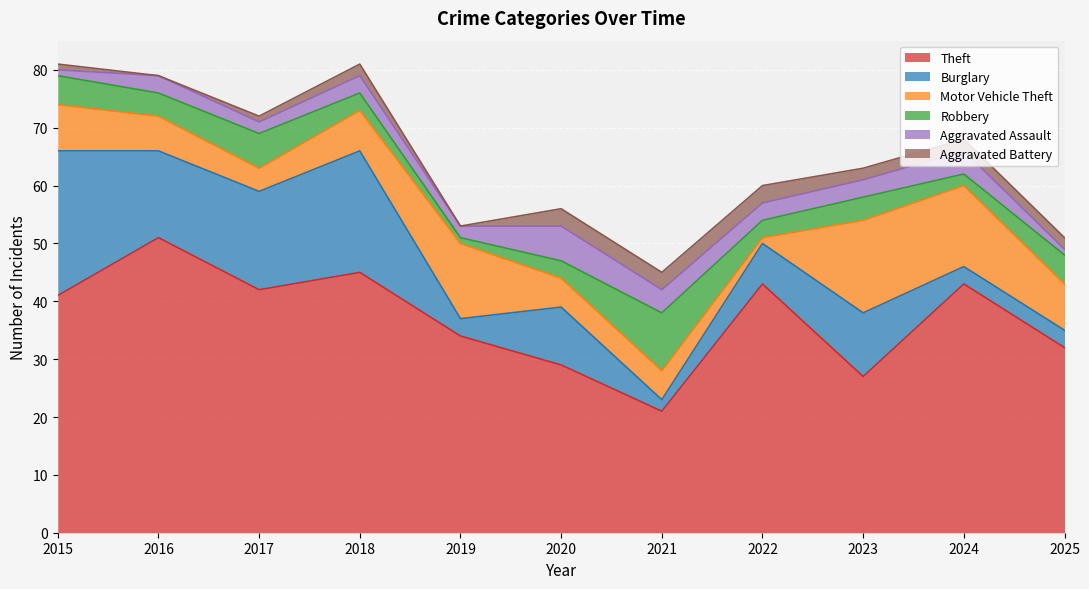

Is it true that Motor Vehicle Theft equals 13 at 2019?

True